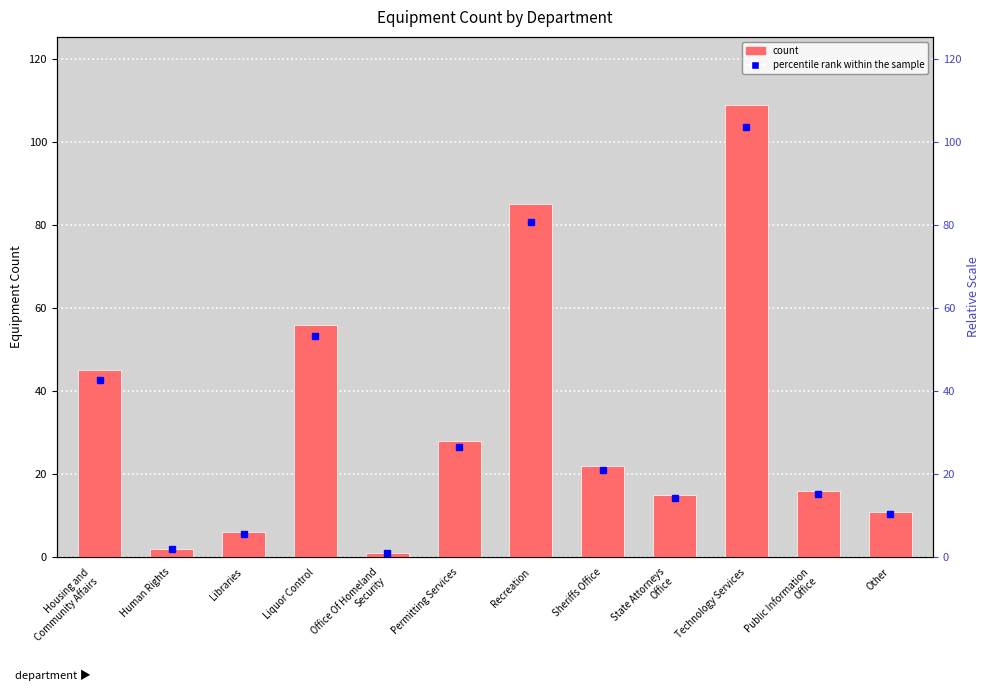

What is the label of the 8th bar from the left?

Sheriffs Office